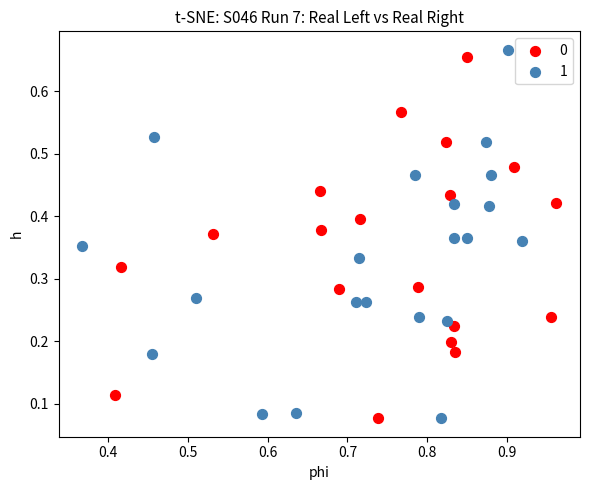

Which series has the widest spread of Y values?

1